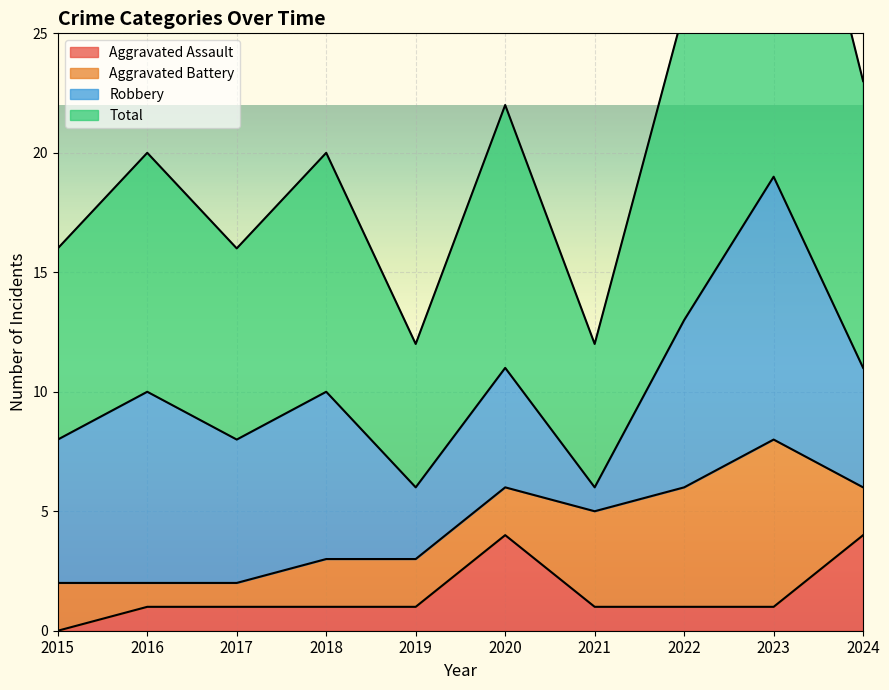

Read the Aggravated Assault value at 2017.

1